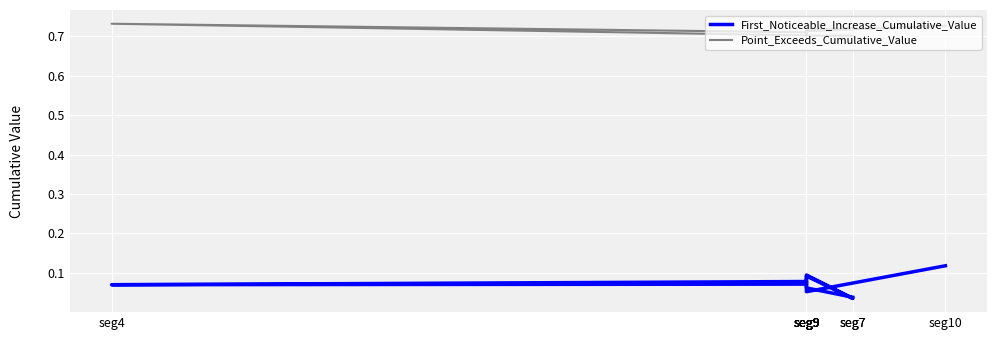

What is the total value across all series at seg10?

0.8